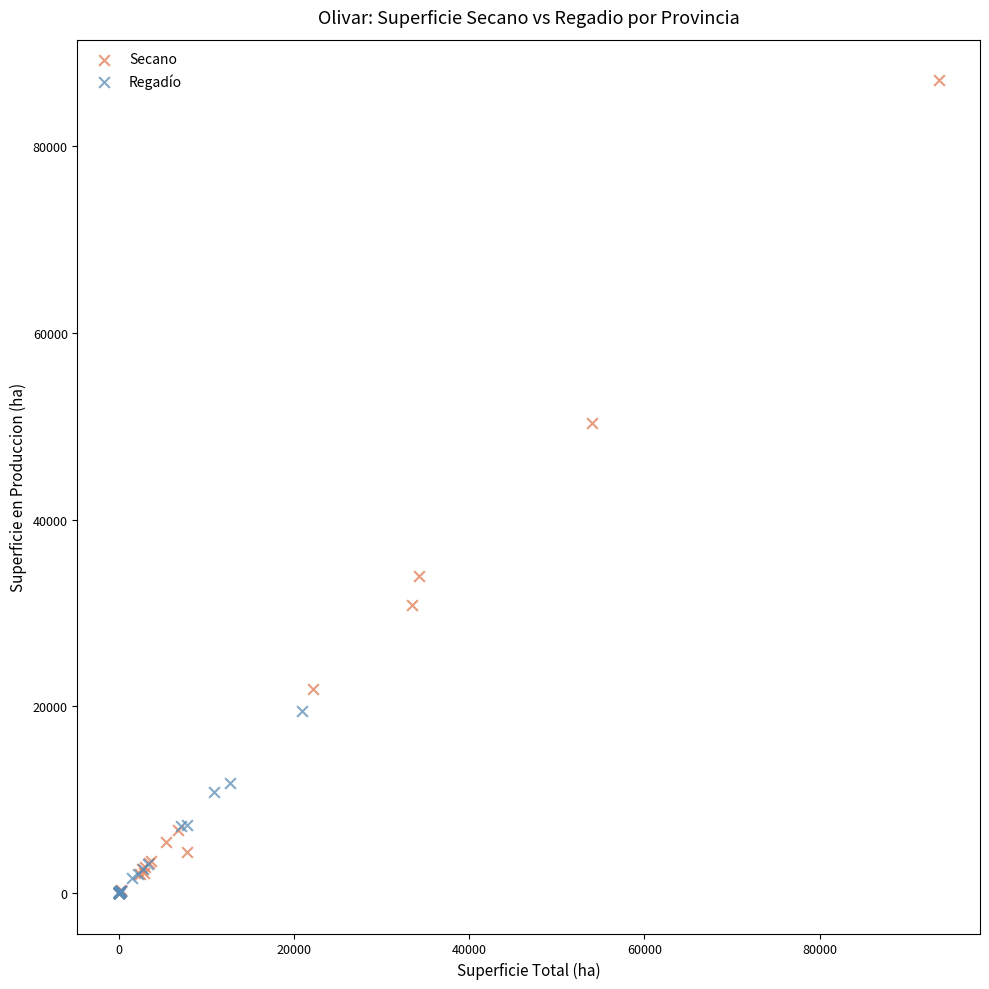

Which series has the widest spread of Y values?

Secano